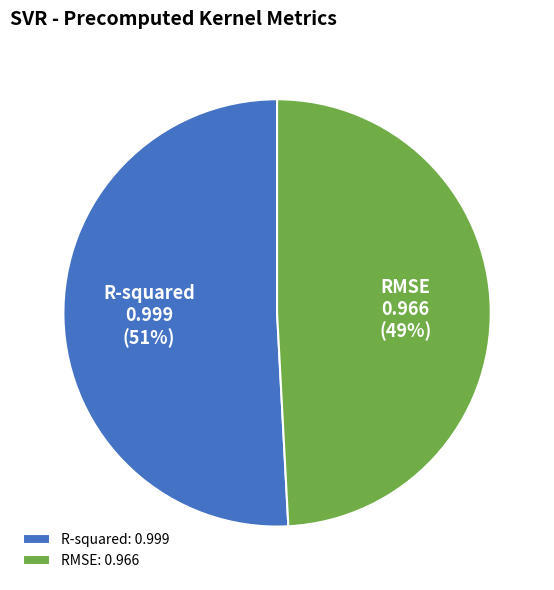

Is it true that RMSE is 64% of the pie?

False